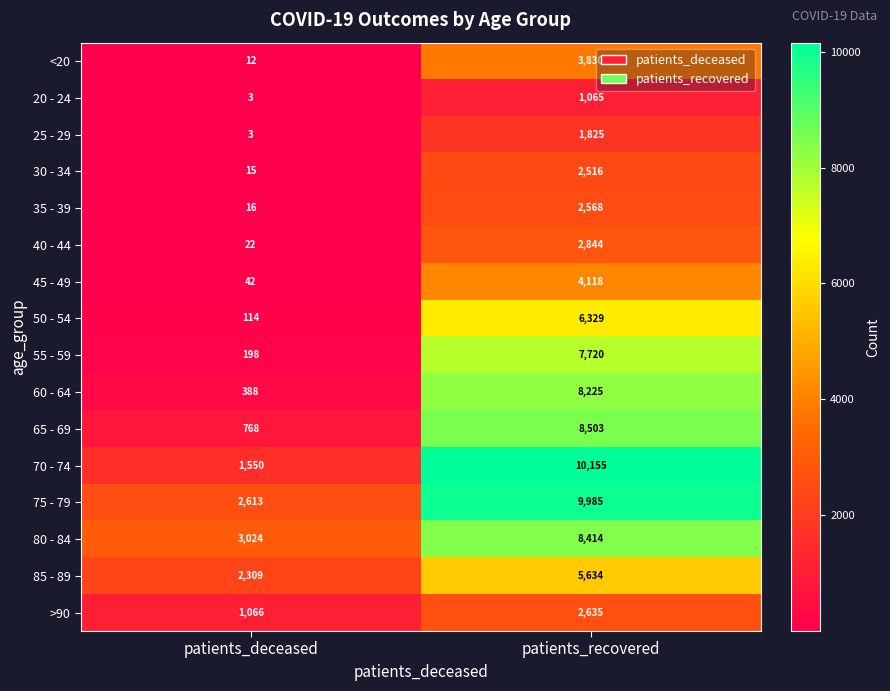

True or false: 75 - 79 has a value of 2613 at patients_deceased.

True